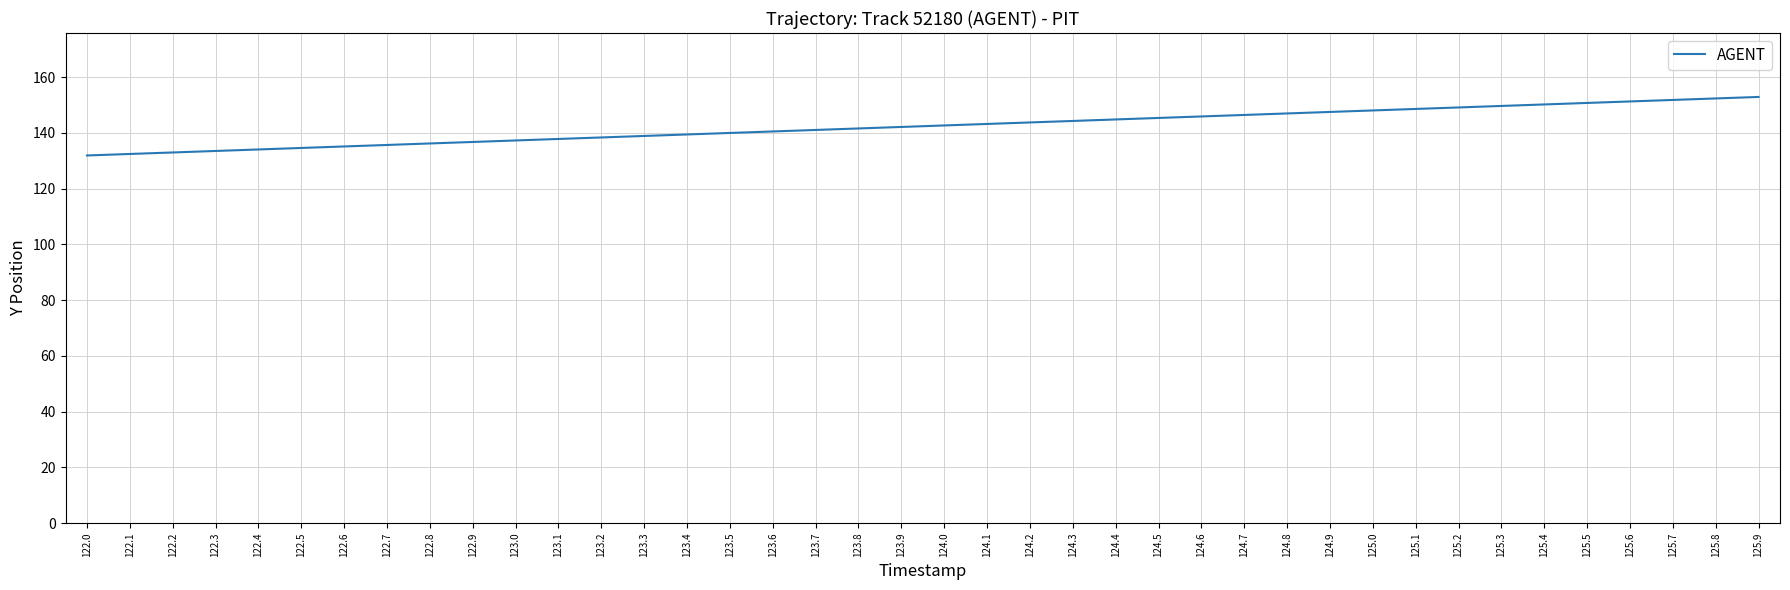

Count the number of data series in this chart.

1